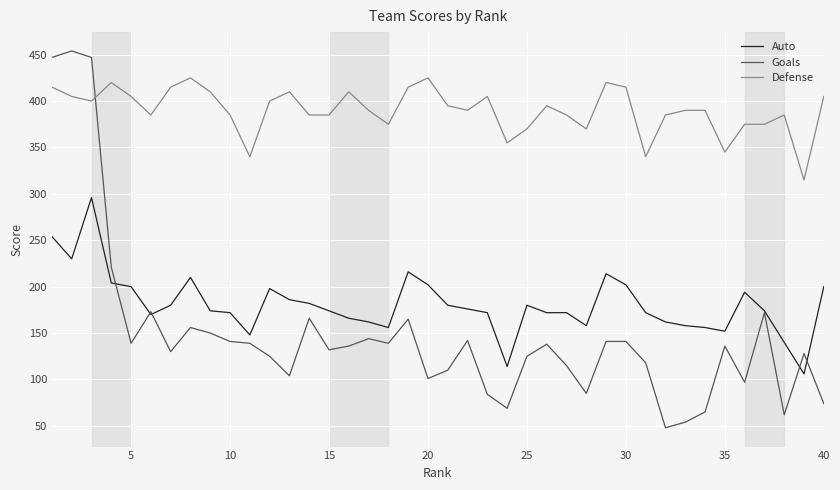

Which series has the largest total across all categories?

Defense